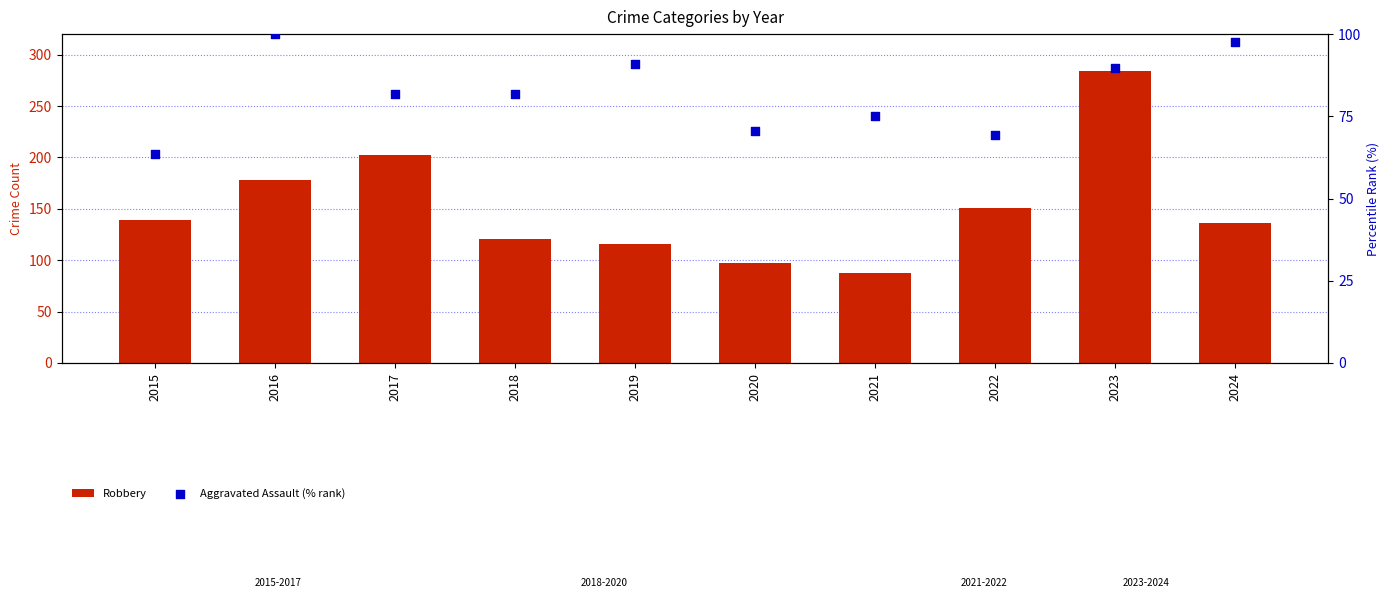

Is the value of Aggravated Assault (% rank) at 2017 greater than the value of Robbery at 2019?

No